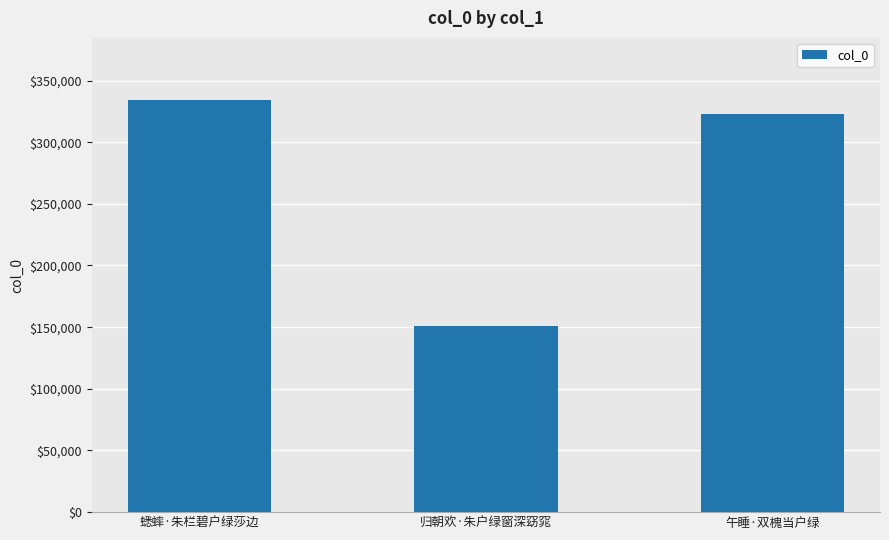

List the labels in order of value, smallest first.

归朝欢·朱户绿窗深窈窕, 午睡·双槐当户绿, 蟋蟀·朱栏碧户绿莎边